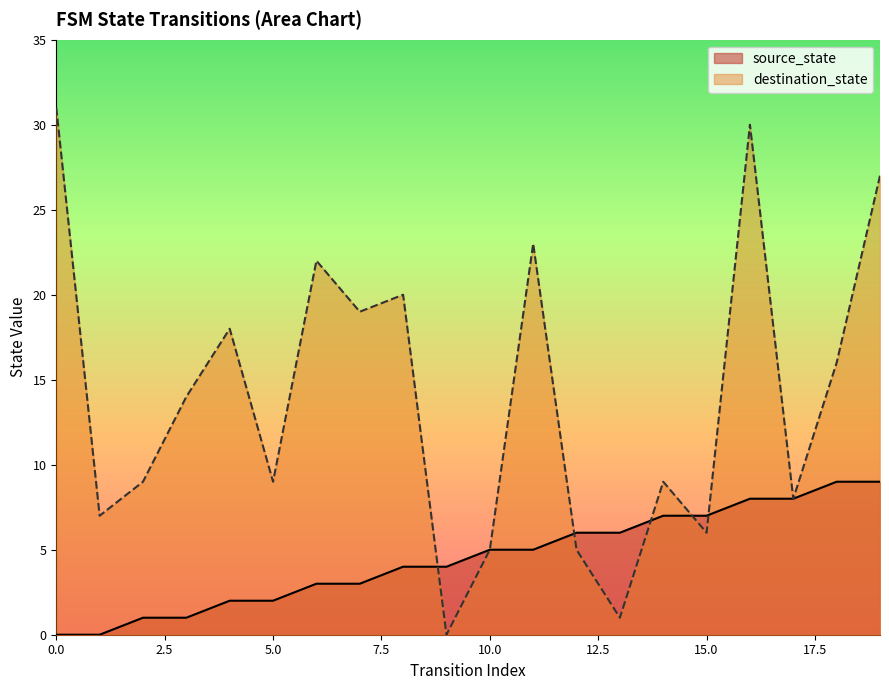

What is the approximate value of destination_state at 14, to the nearest 5?

10